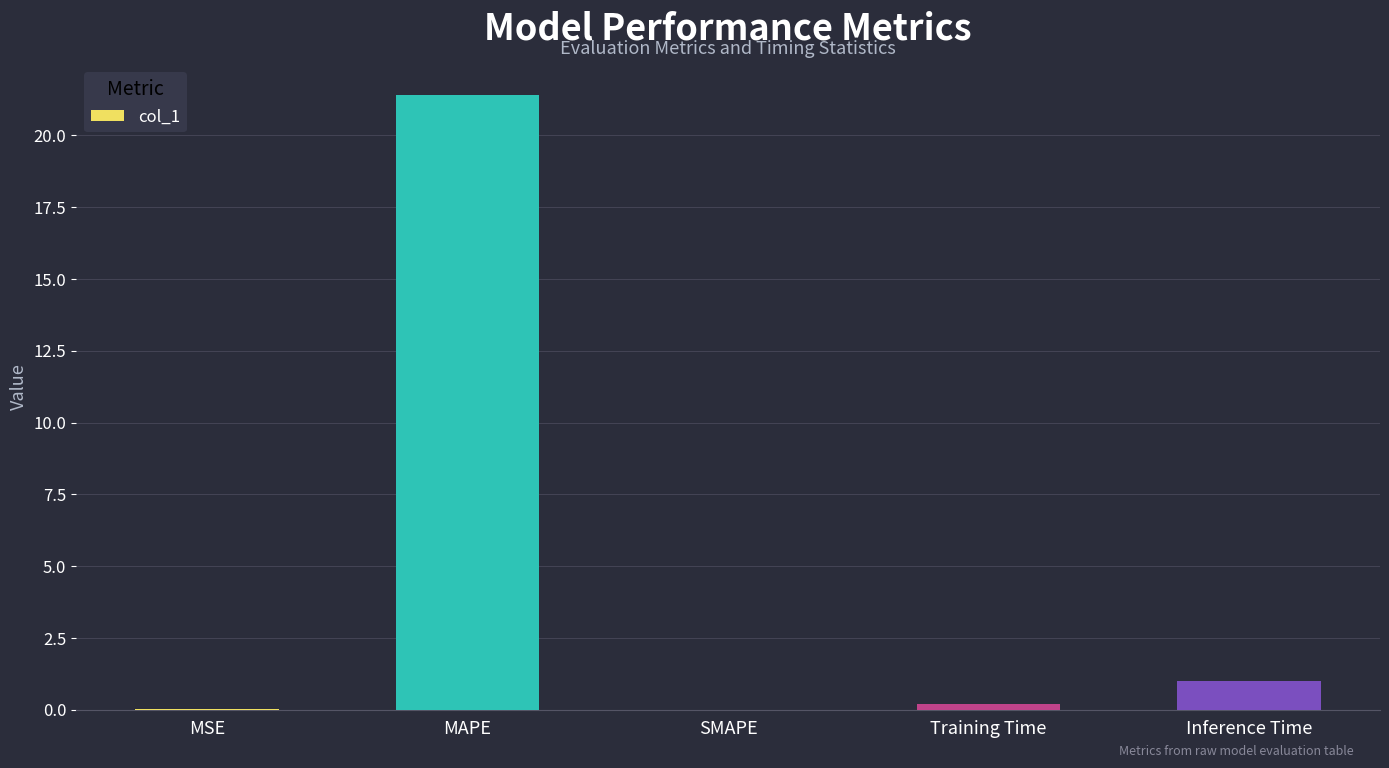

The chart shows a value of 21.4 at MAPE. True or false?

True